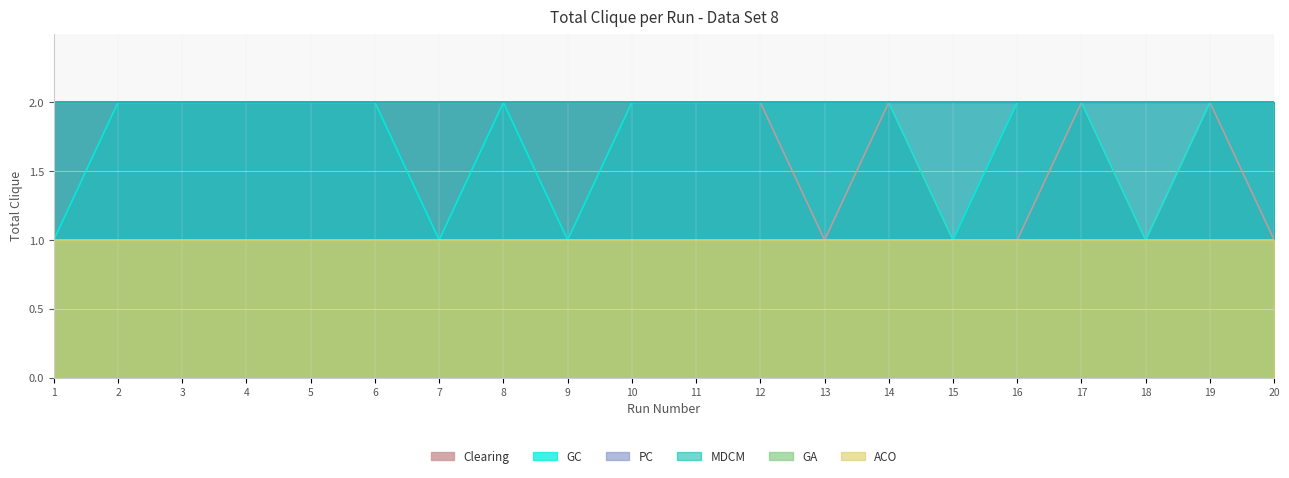

What is the total value across all series at 9?

9